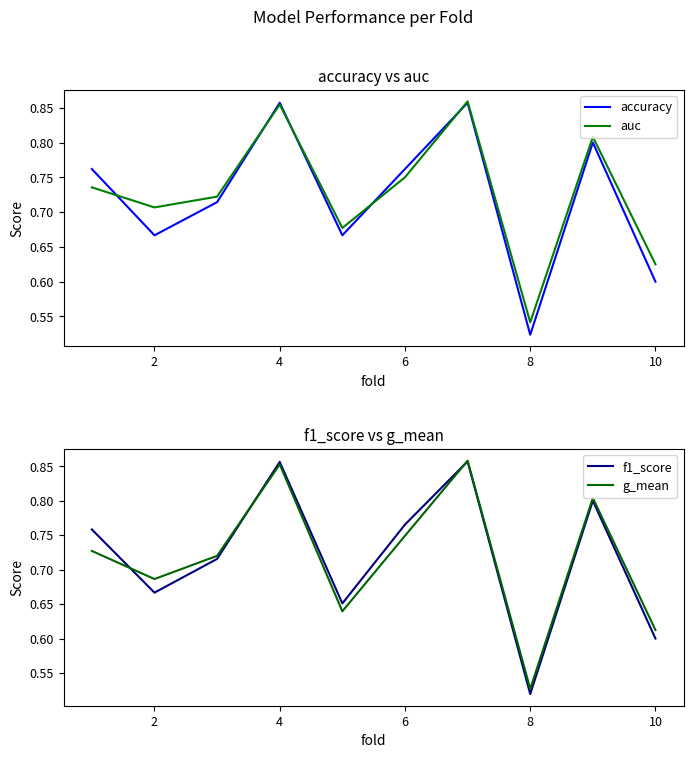

True or false: f1_score has a value of 0.5 at 6.

False